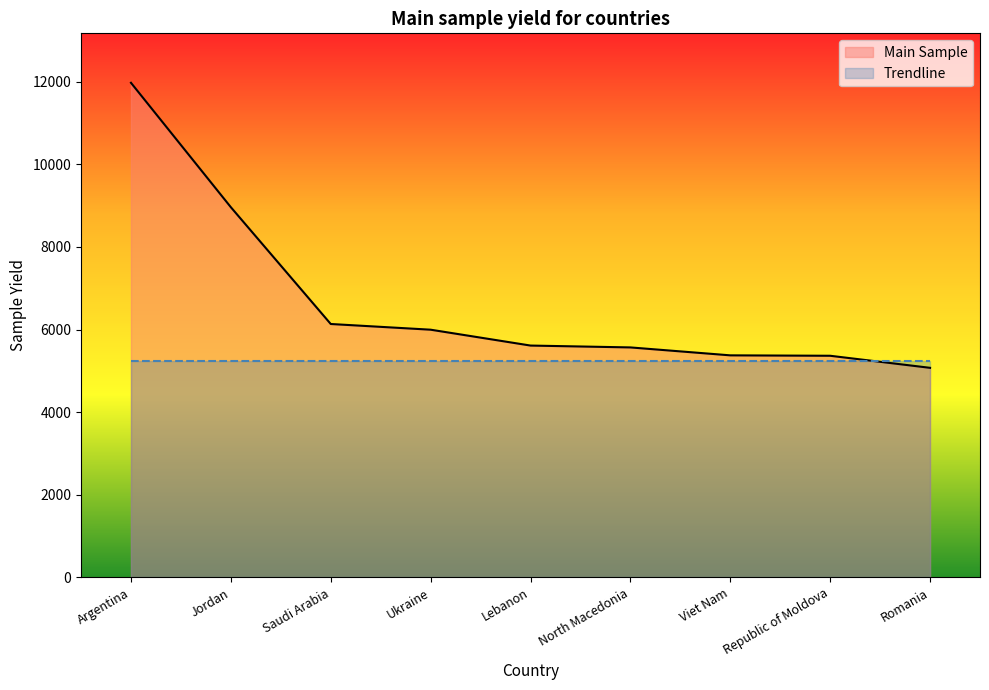

Reading left to right, what are all the values shown in this chart?

11975	8963	6136	5998	5614	5569	5377	5367	5075